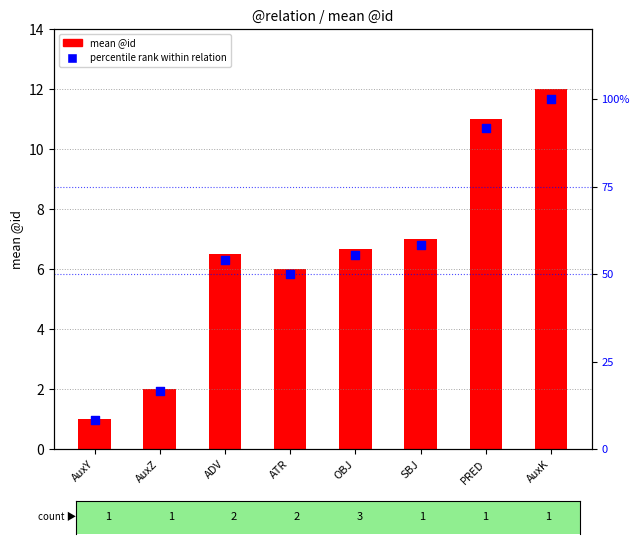

Which series has the largest total across all categories?

percentile rank within relation